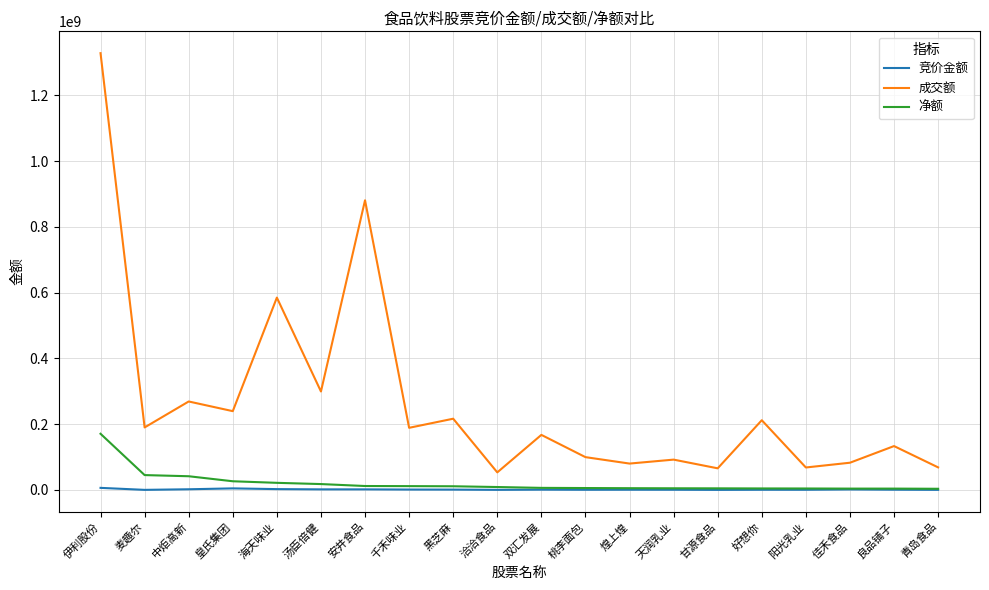

Which series changed the most between 黑芝麻 and 桃李面包?

成交额